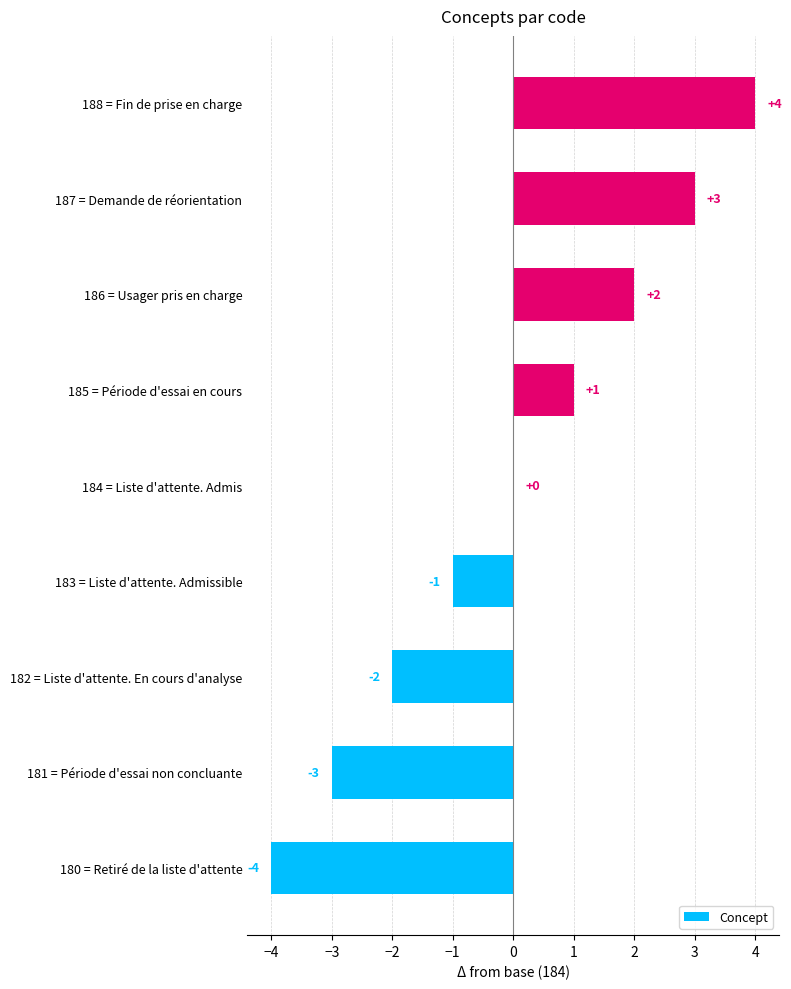

Is it true that the value at 187 = Demande de réorientation is 5?

False